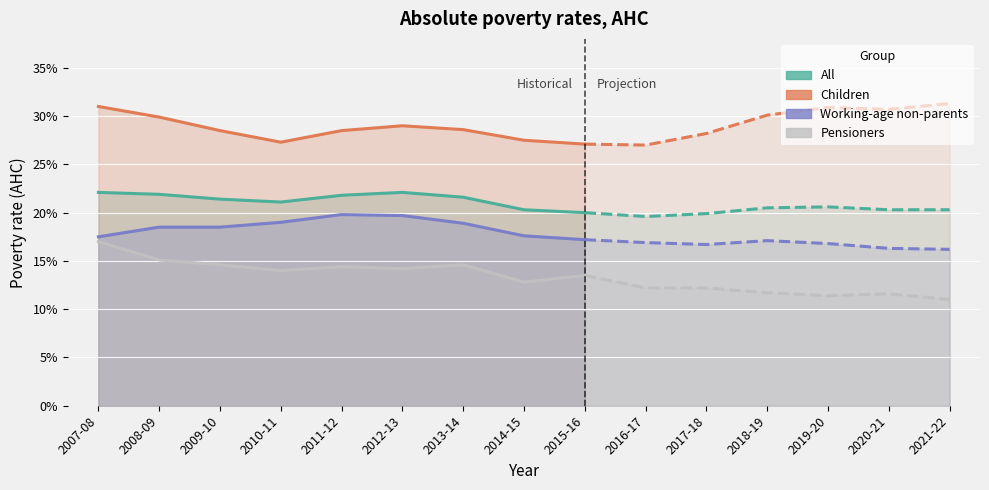

In All, how many points are higher than both neighbors (excluding endpoints)?

1